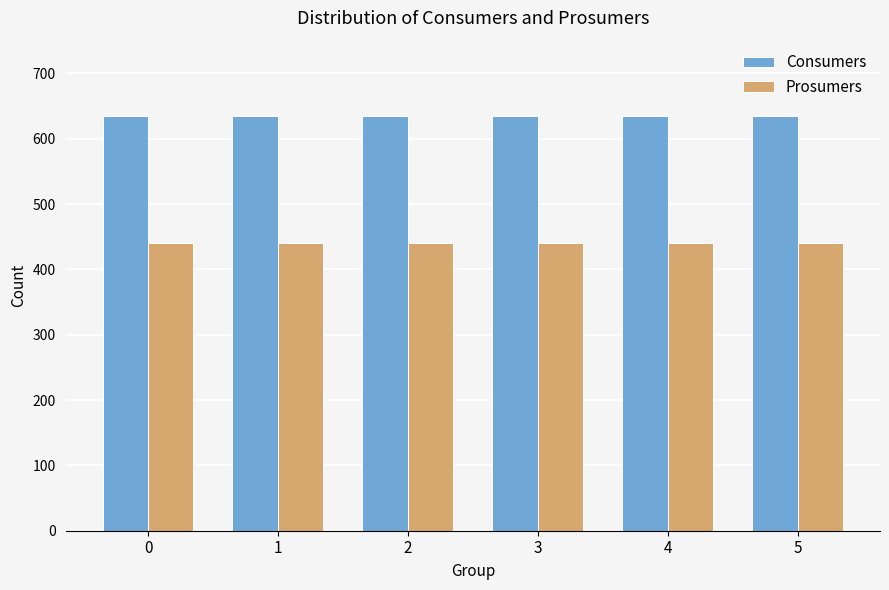

What is the spread (max minus min) of values at 1?

195